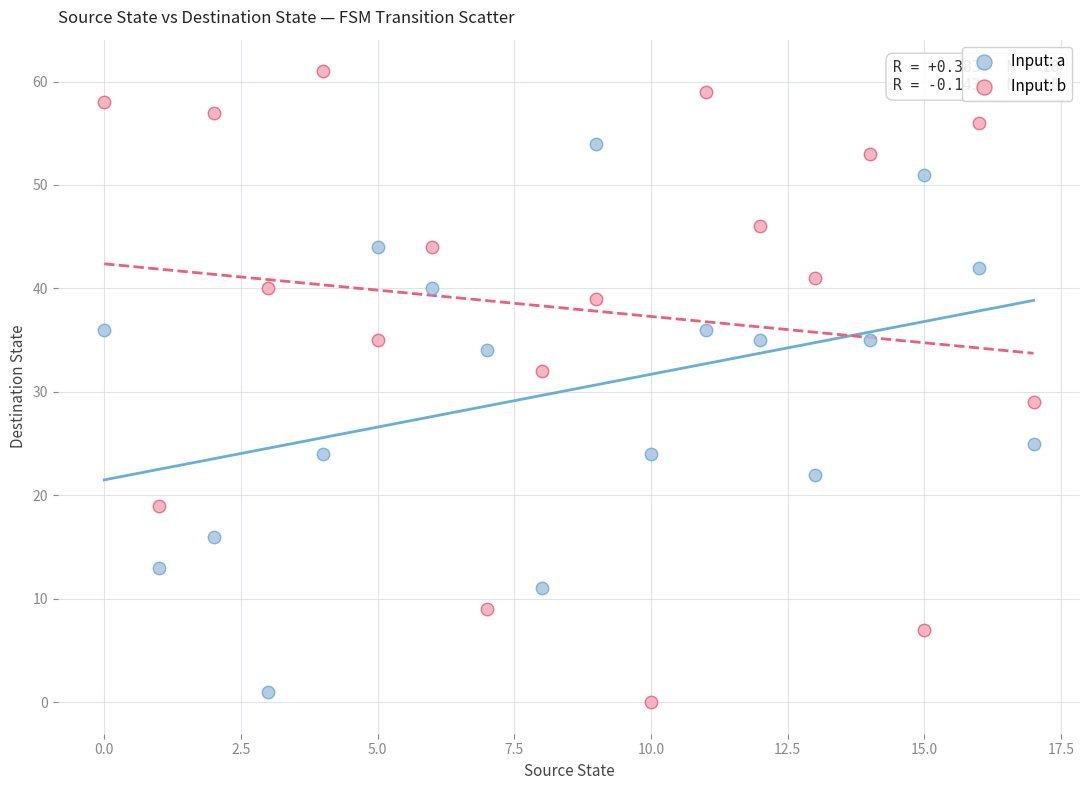

Across all data points, what is the range of Y values (max minus min)?

61